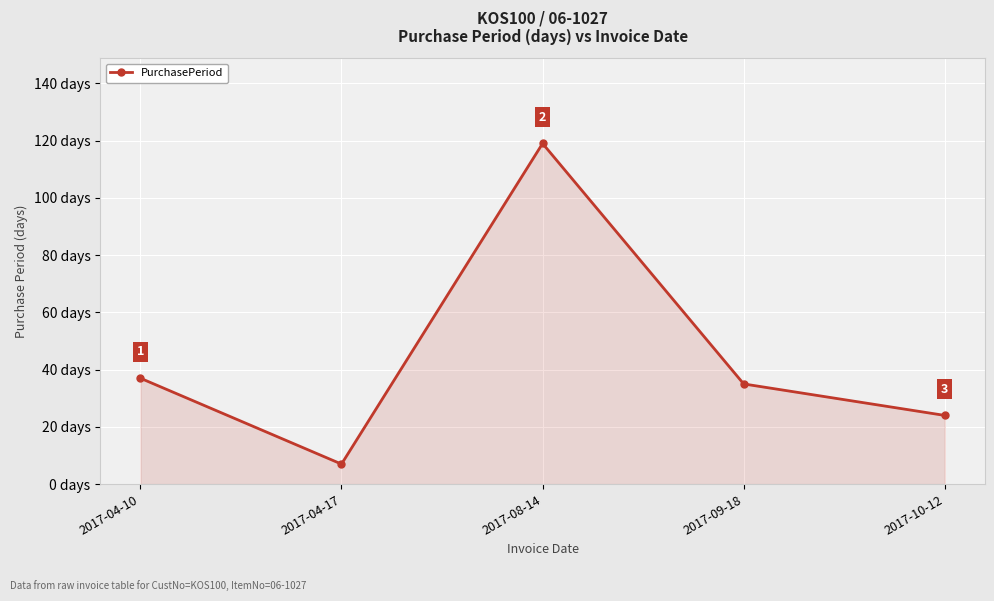

Which category has the highest value across all series?

2017-08-14